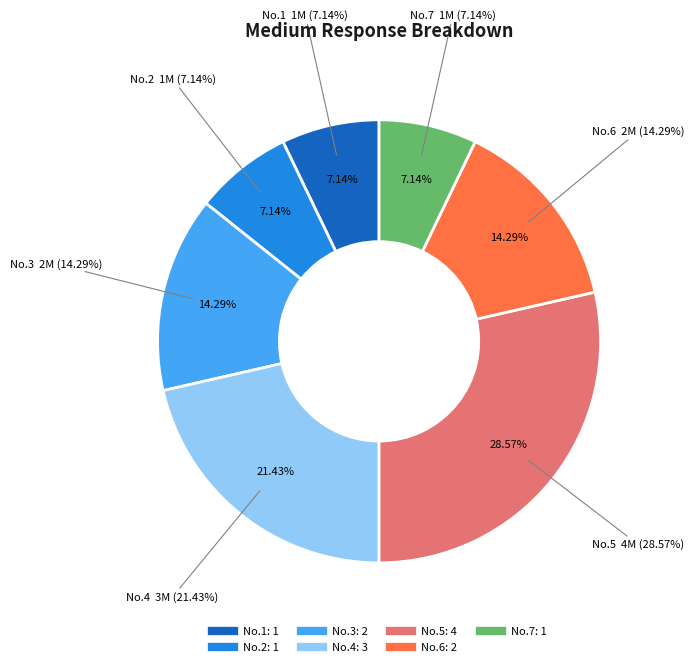

Does 2 account for over 50% of the chart?

No